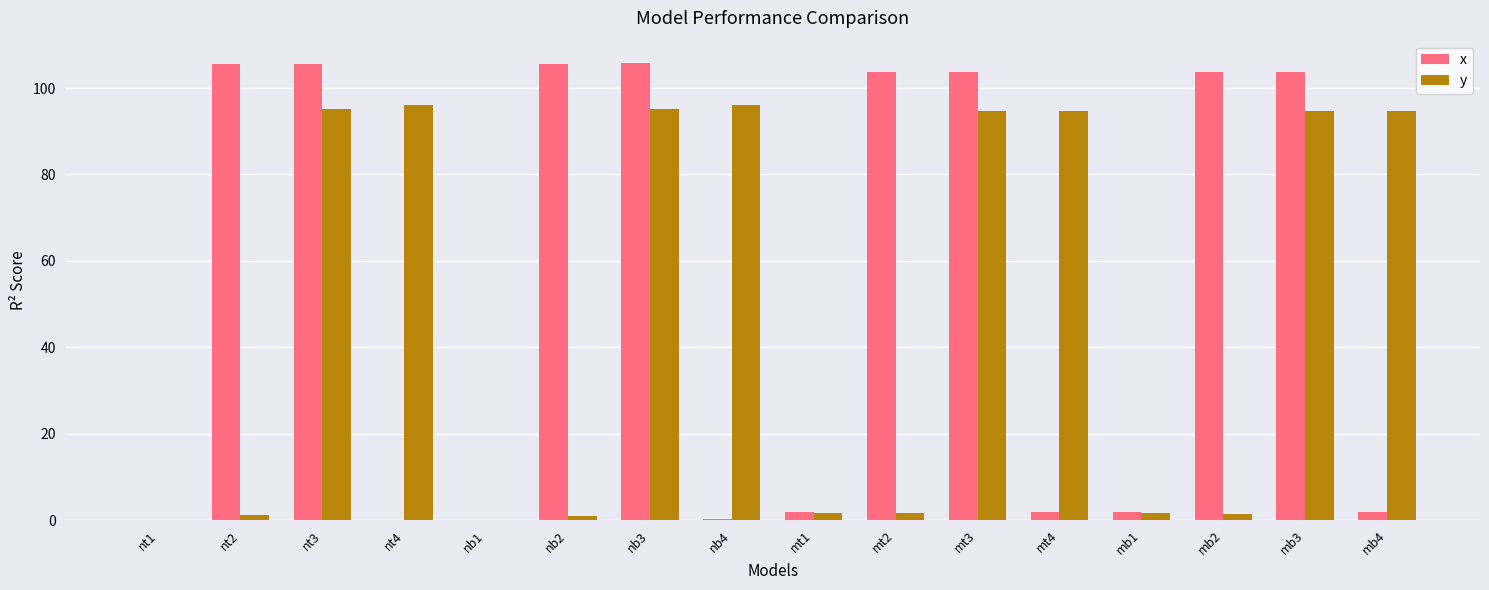

Which series has the largest total across all categories?

x